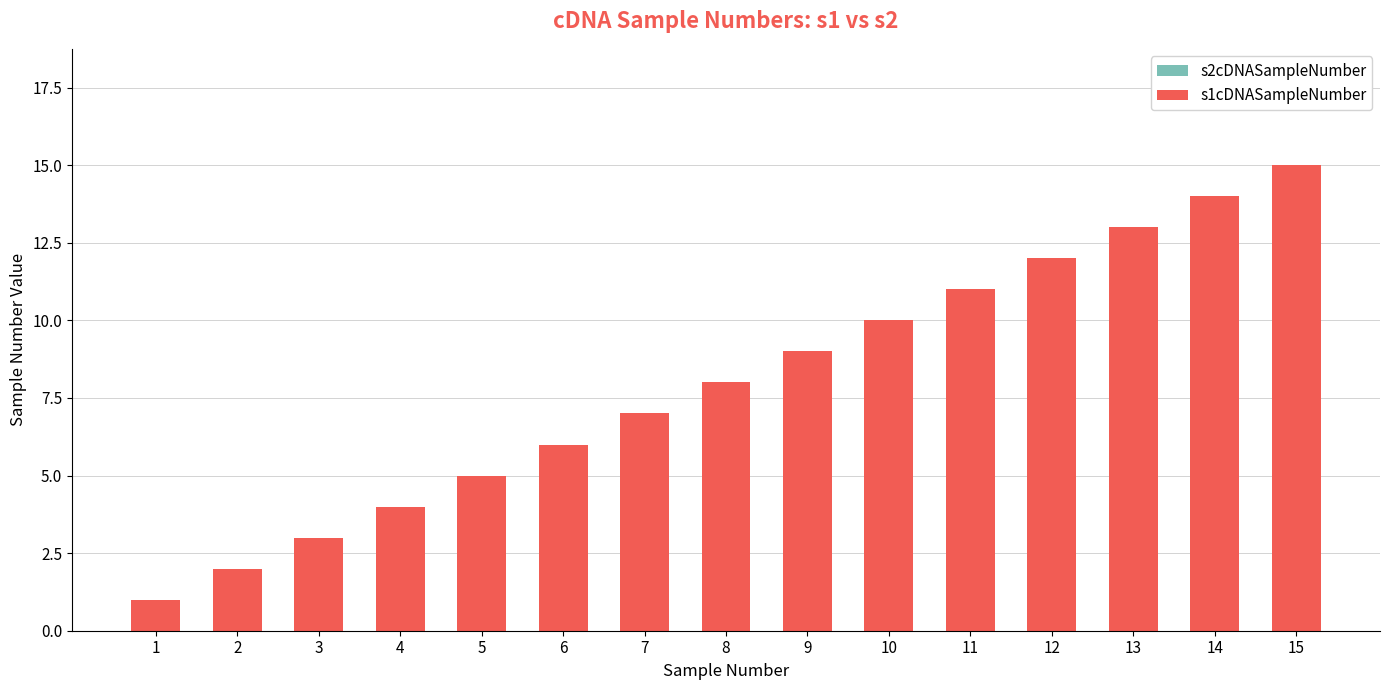

Which series has the largest range (max minus min)?

s2cDNASampleNumber